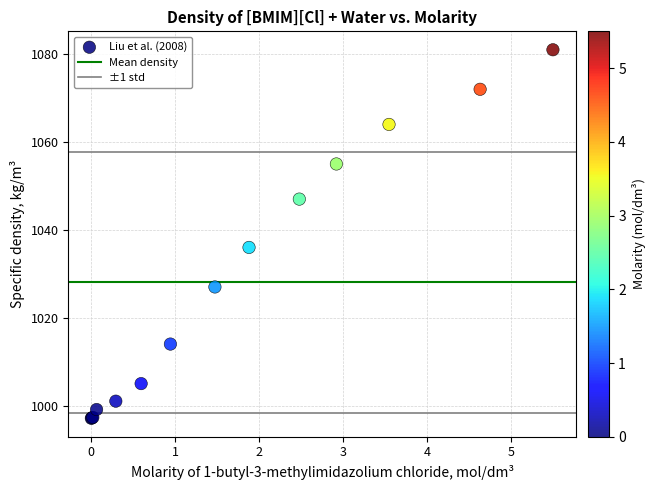

What Y value in the scatter plot is closest to 1039?

1036.0